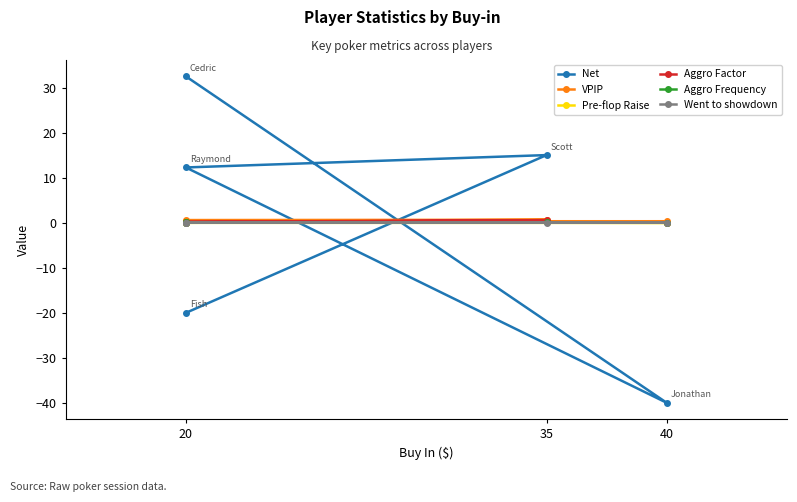

Reading left to right, what are all the values shown in this chart?

Net: -20.0	15.1	12.3	-40.0	32.6
VPIP: 0.6	0.7	0.3	0.4	0.4
Pre-flop Raise: 0.0	0.5	0.1	0.0	0.0
Aggro Factor: 0.1	0.6	0.2	0.0	0.2
Aggro Frequency: 0.1	0.1	0.1	0.1	0.1
Went to showdown: 0.1	0.0	0.1	0.0	0.0